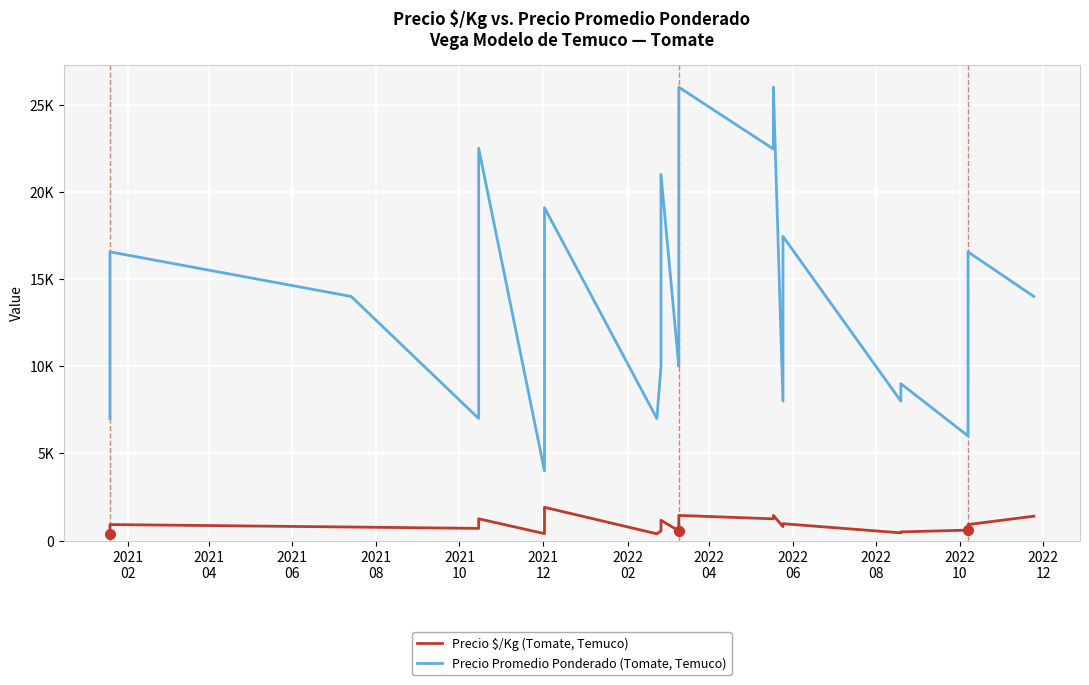

True or false: Precio Promedio Ponderado (Tomate, Temuco) and Precio $/Kg (Tomate, Temuco) cross at least once.

False